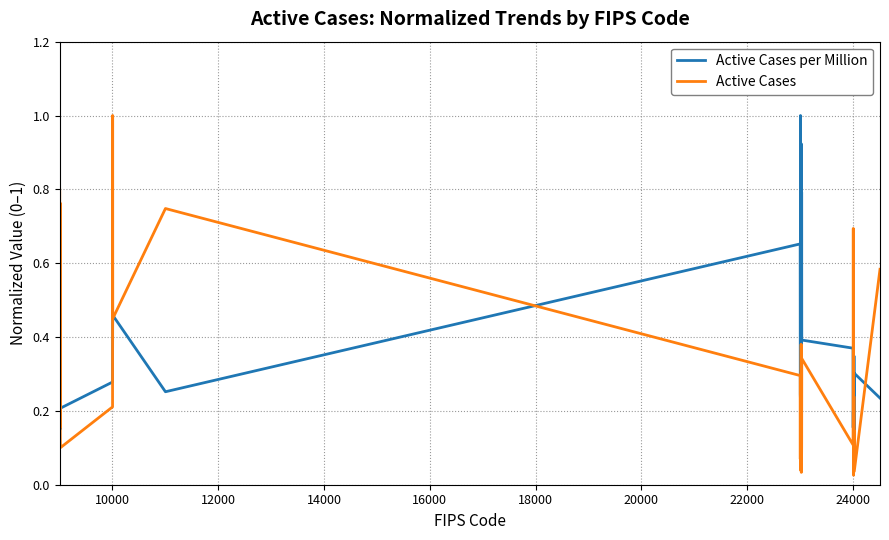

After their last crossing, which series has the higher values: Active Cases per Million or Active Cases?

Active Cases